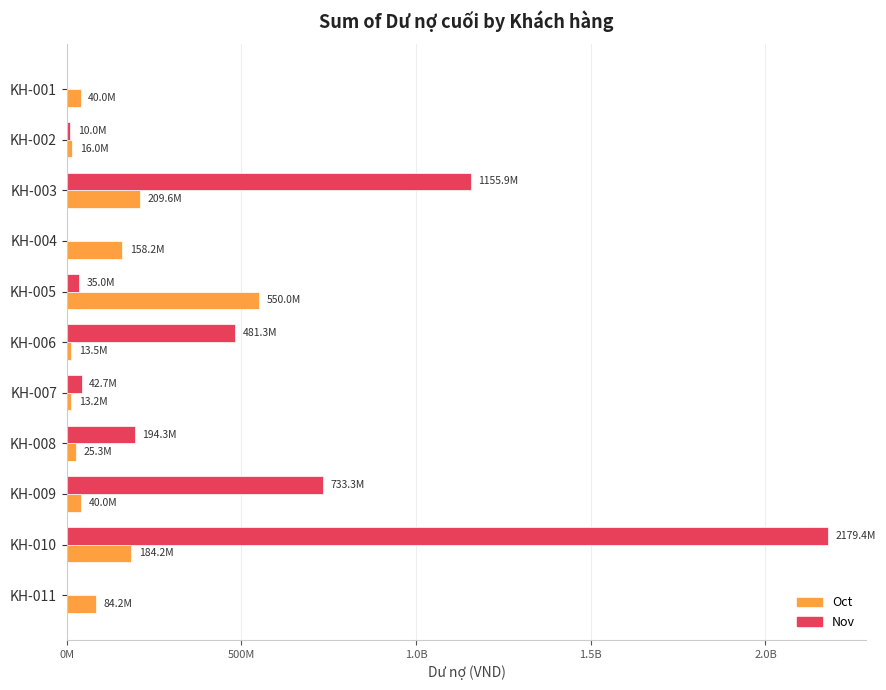

Reading left to right, extract all data points from this chart.

Oct: 39968000	16000000	209645000	158207864	550006000	13500000	13200000	25300000	40016000	184200000	84200000
Nov: 0	10000000	1155906963	0	35000000	481253000	42658530	194262480	733333600	2179350290	0